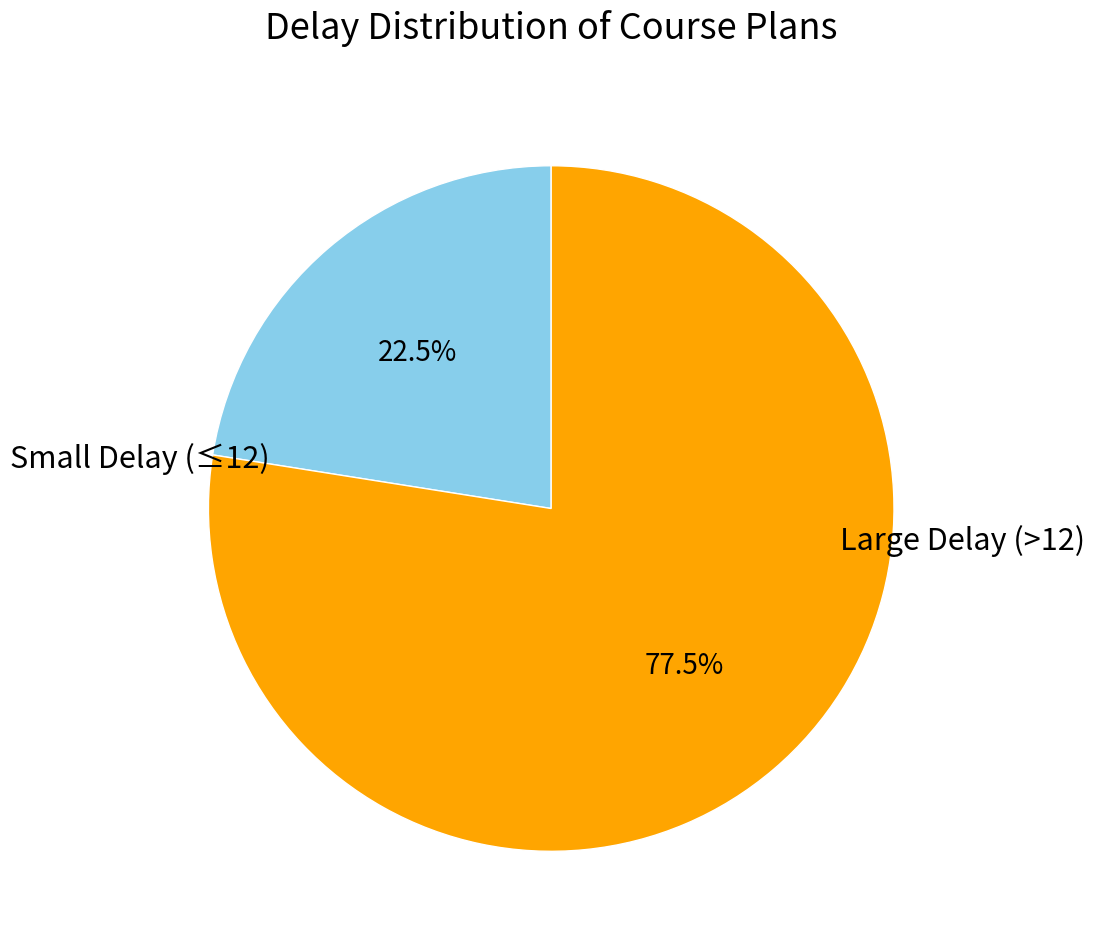

Does any single category account for the majority?

Yes